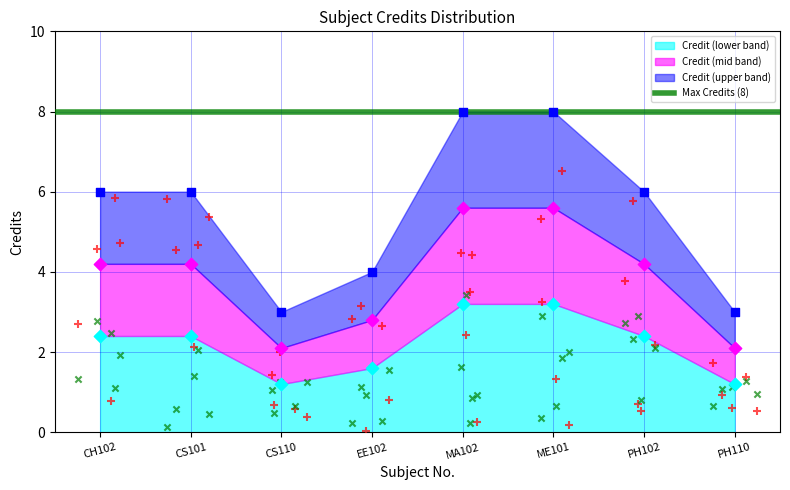

Between CH102 and PH102, which is larger?

CH102